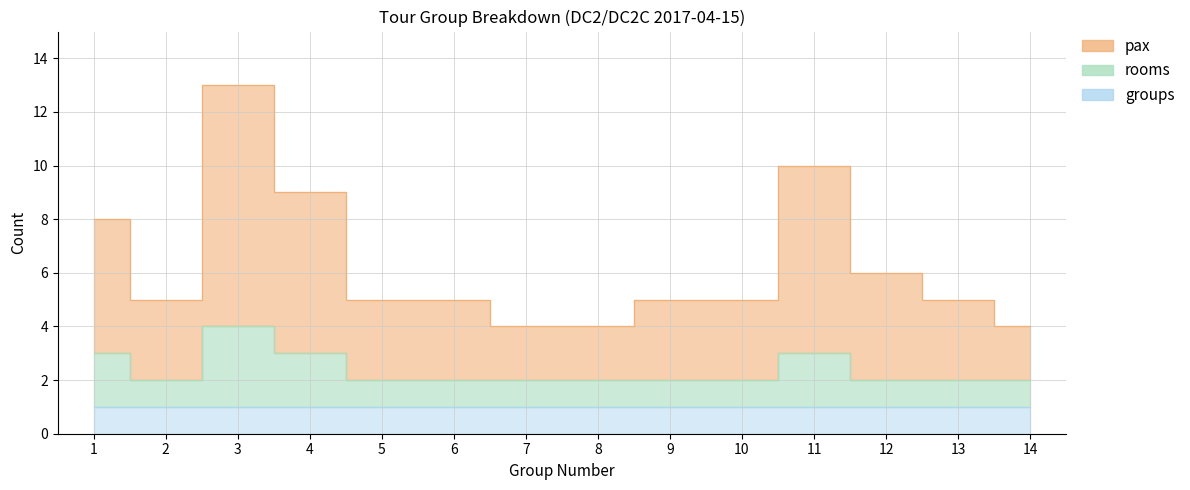

Which series has the largest total across all categories?

pax